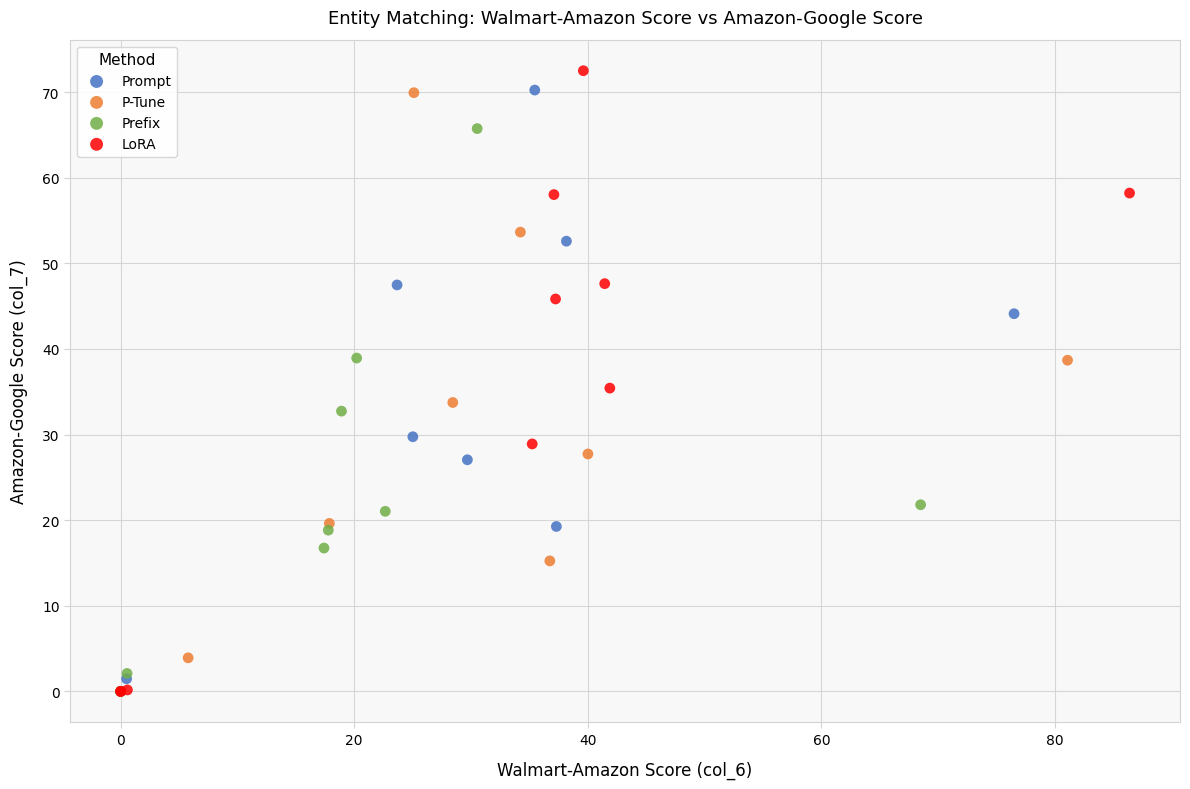

What are all the series names shown in the legend?

Prompt, P-Tune, Prefix, LoRA